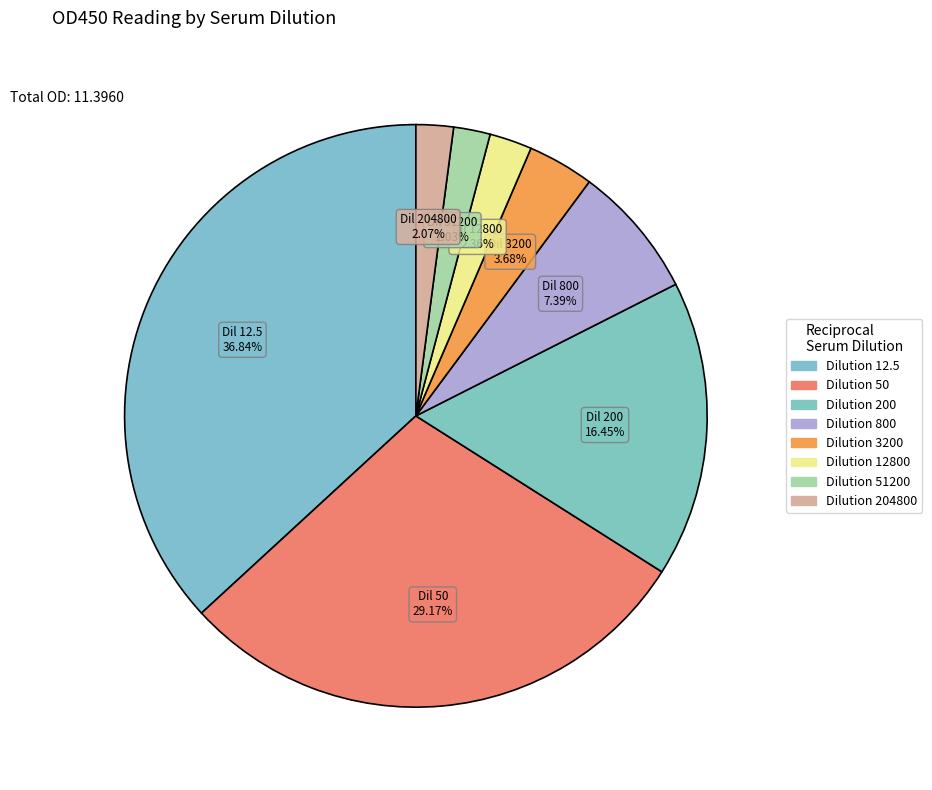

How many slices are in this pie chart?

8